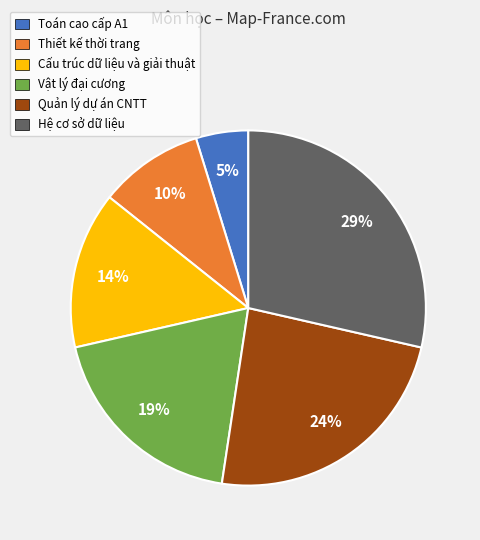

True or false: Toán cao cấp A1 accounts for 19% of the total.

False